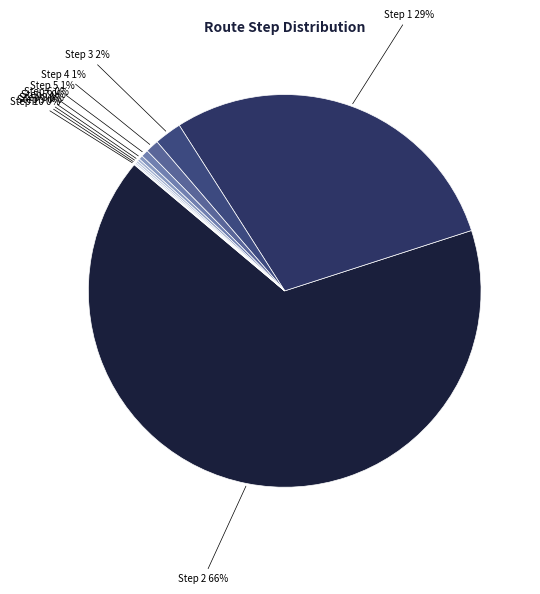

Which slice is the smallest?

Retail_ONDLocns Step 10